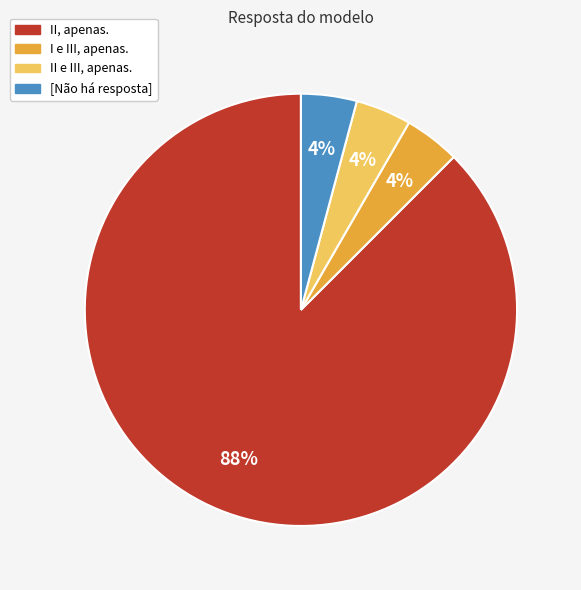

Which slice is the largest?

II, apenas.